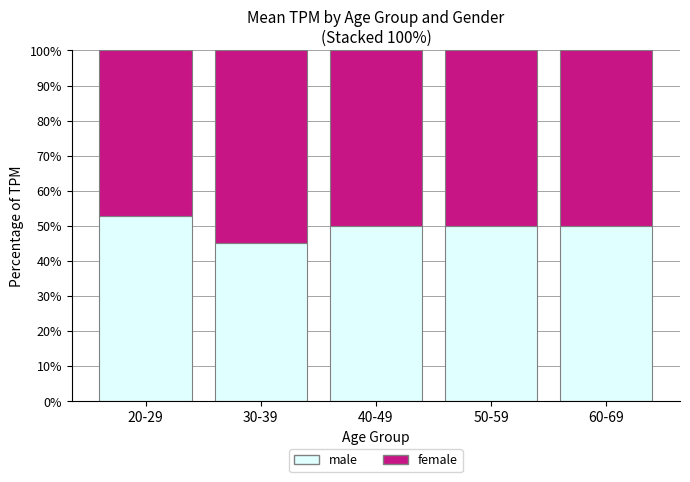

How many series are shown in this chart?

2